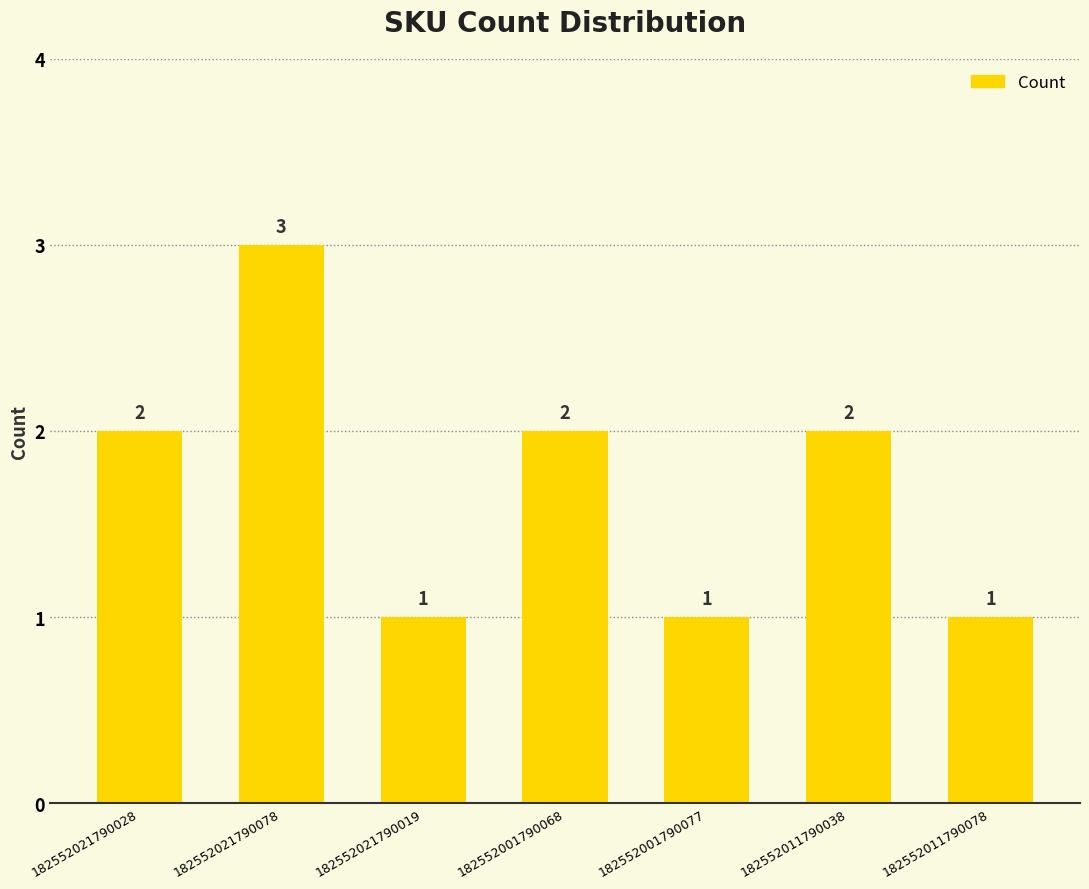

At which category does the chart reach its peak across all series?

182552021790078